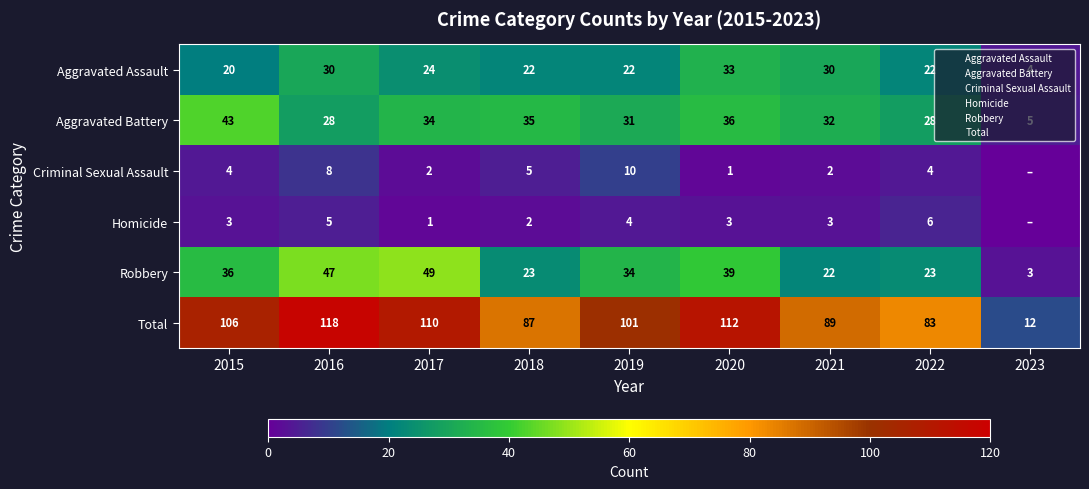

At which category is the sum across all series the highest?

2016